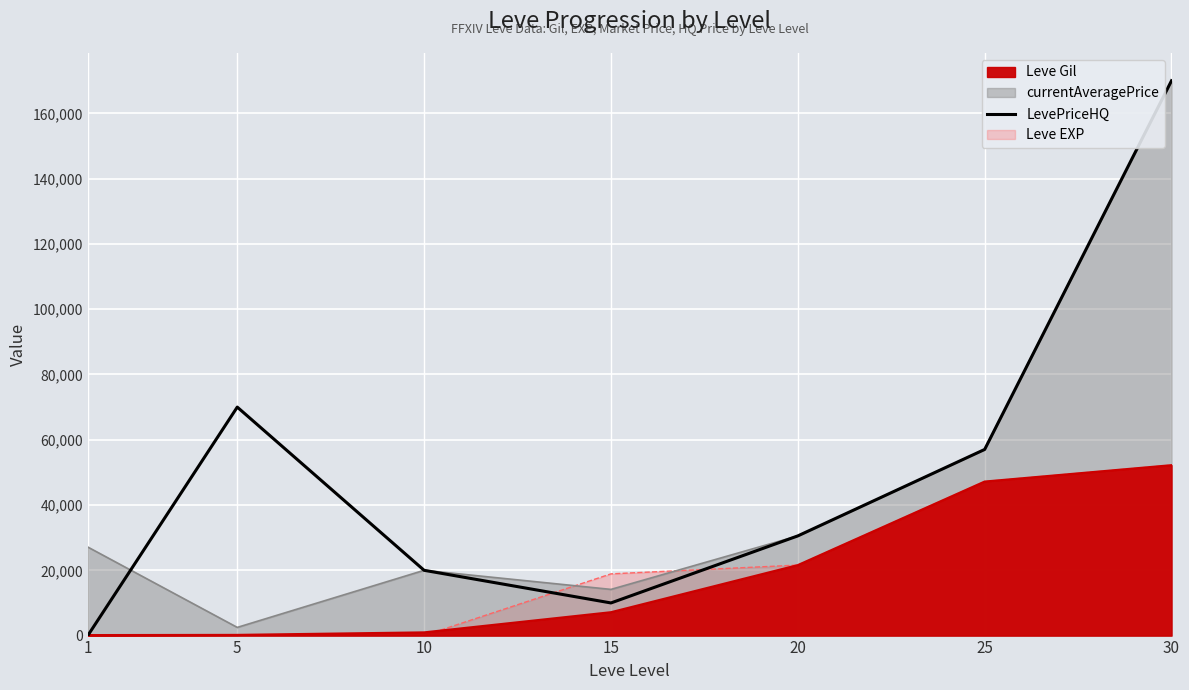

How many values exceed 30542?

3